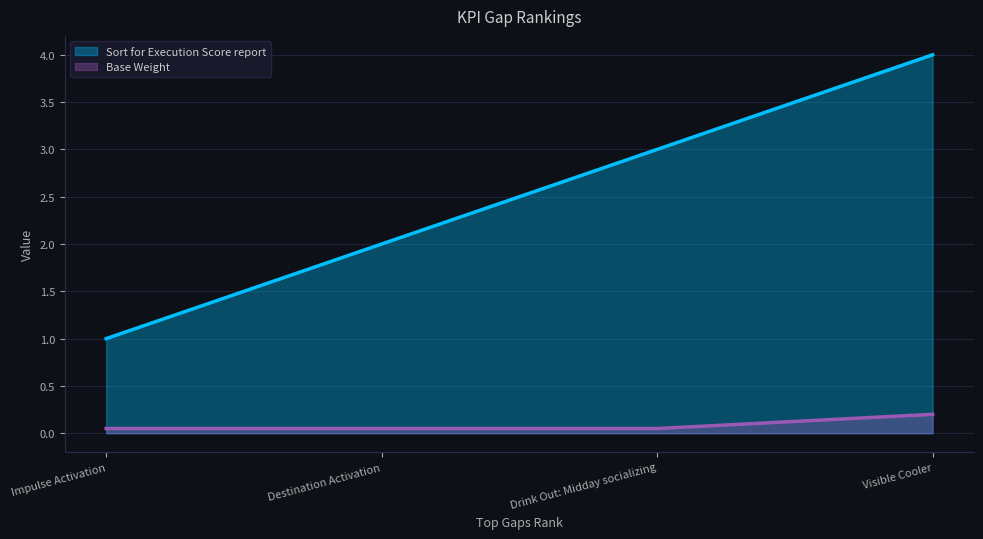

What is the difference between the highest and lowest values at Visible Cooler?

3.8